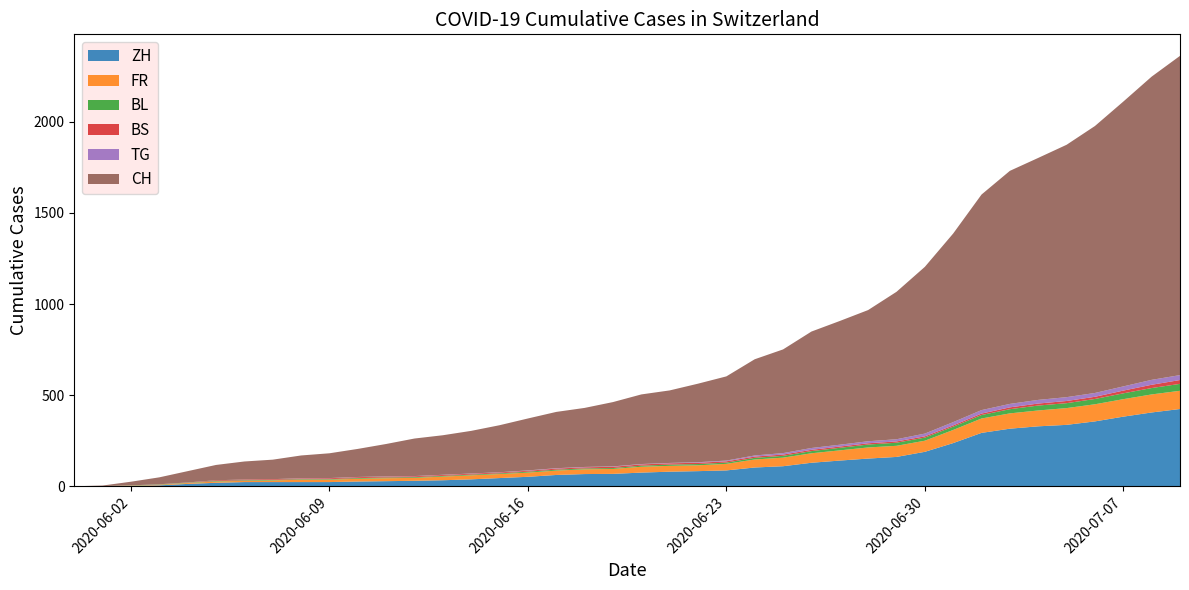

Reading left to right, what are all the values shown in this chart?

CH: 0	3	20	38	62	84	99	107	125	136	154	178	206	217	234	258	285	309	324	353	382	398	431	462	528	569	639	679	720	809	915	1035	1183	1279	1328	1385	1465	1563	1664	1752
ZH: 0	0	2	5	13	19	23	23	23	23	26	28	30	33	38	45	52	62	67	68	75	80	83	87	103	110	129	141	152	161	189	237	293	316	329	337	356	382	405	424
FR: 0	0	2	3	5	7	7	9	13	13	15	16	16	20	22	22	23	24	26	27	32	32	32	36	44	47	52	56	61	61	61	72	79	84	87	92	94	96	99	100
BL: 0	1	1	2	2	3	3	3	3	3	4	4	4	4	4	4	5	5	5	5	6	7	7	7	9	10	12	14	16	17	17	18	19	23	27	27	29	32	35	38
BS: 0	0	0	1	1	4	4	4	4	5	5	5	5	5	5	5	5	6	6	7	7	7	7	7	7	7	7	7	7	7	7	7	8	10	11	12	12	15	18	21
TG: 0	0	0	0	0	0	0	0	1	1	1	1	1	1	1	1	2	2	2	2	2	2	3	4	6	8	10	10	11	12	15	18	19	19	20	21	21	23	27	27